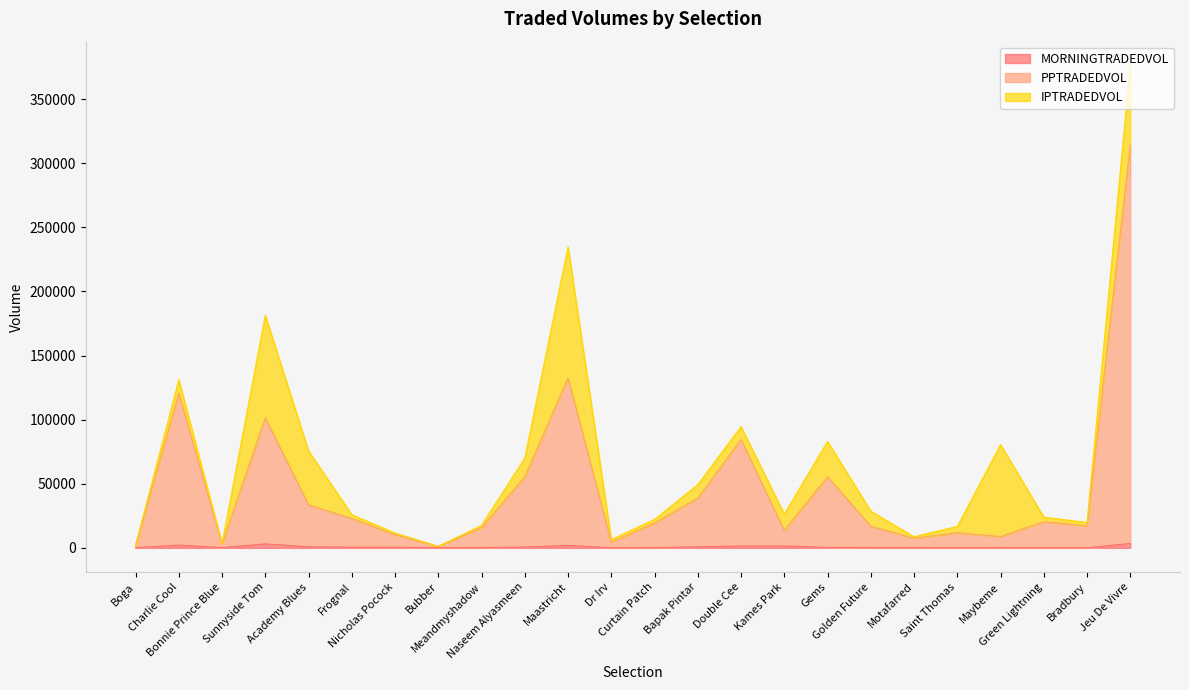

Is the value of PPTRADEDVOL at Motafarred greater than the value of MORNINGTRADEDVOL at Double Cee?

Yes